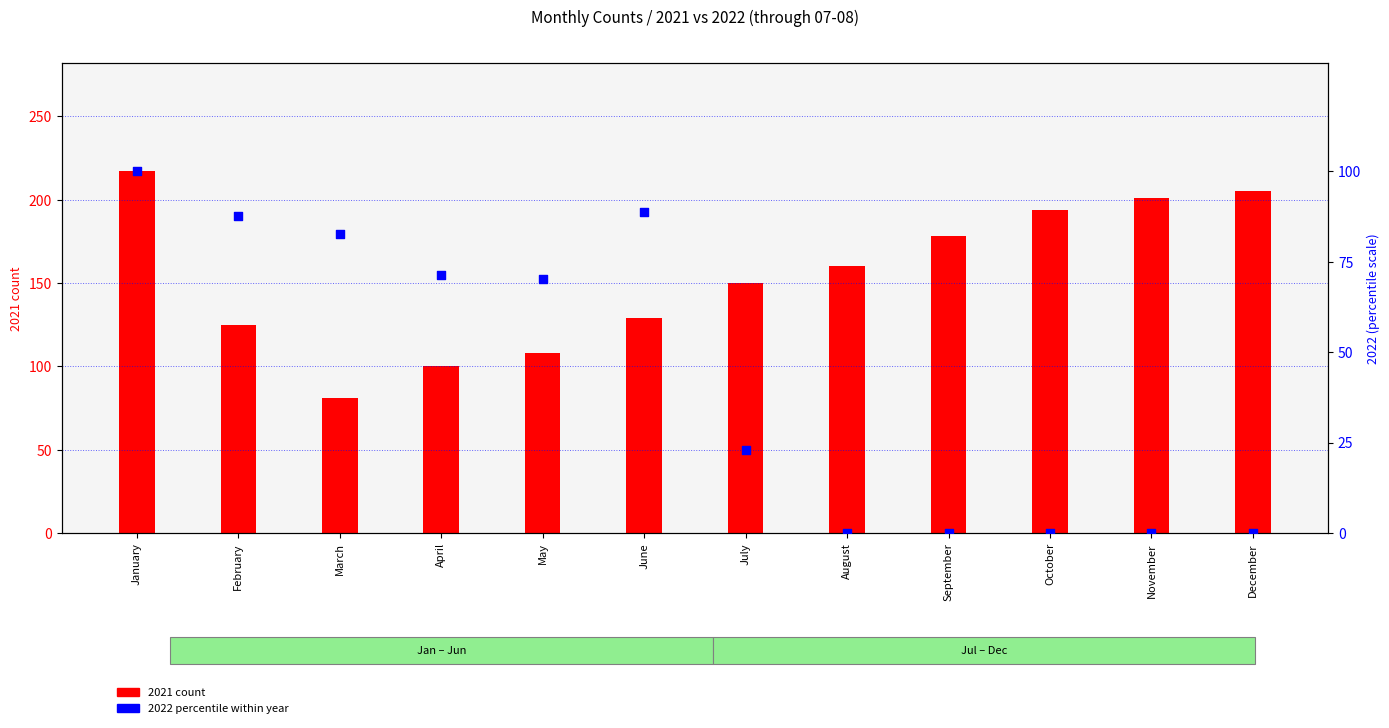

Between June and March, which is larger?

June